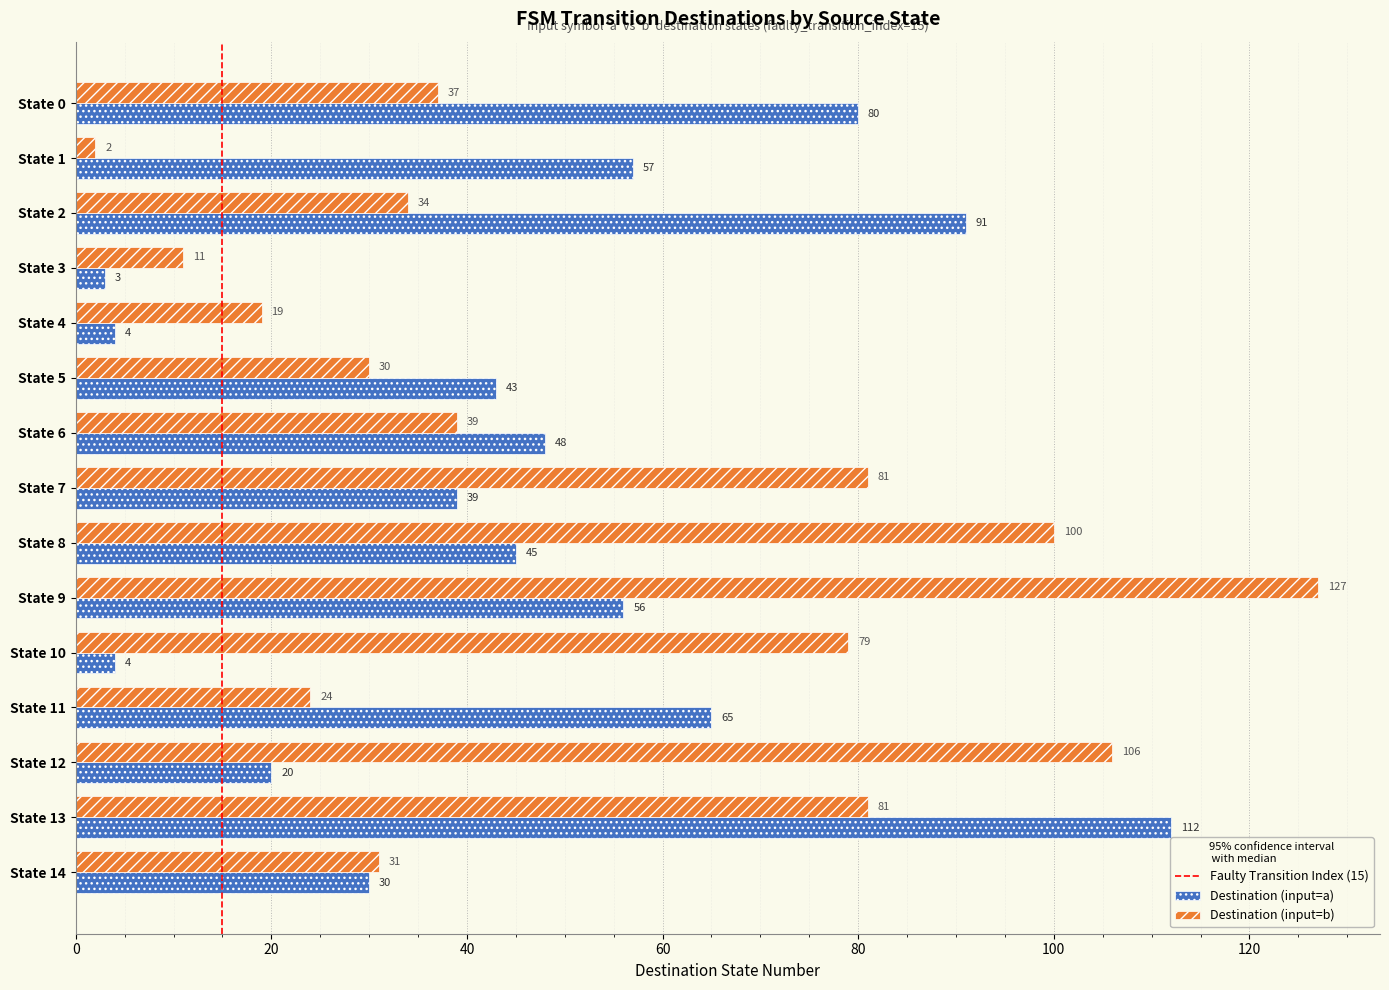

What is the average value of the Destination (input=b) series?

53